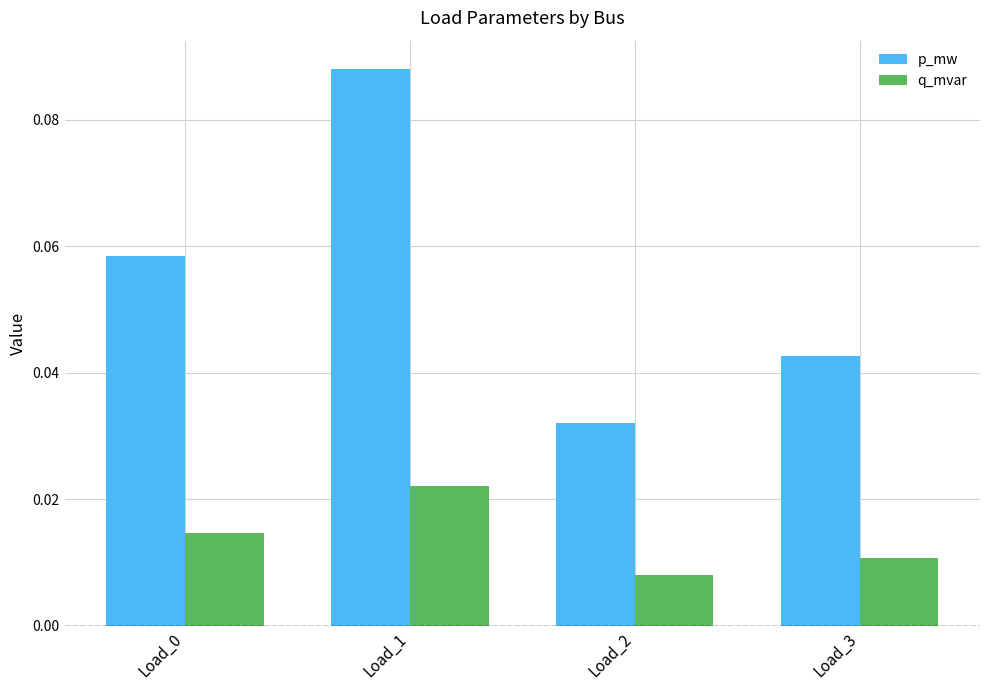

Where is p_mw nearest to the value 0?

Load_2